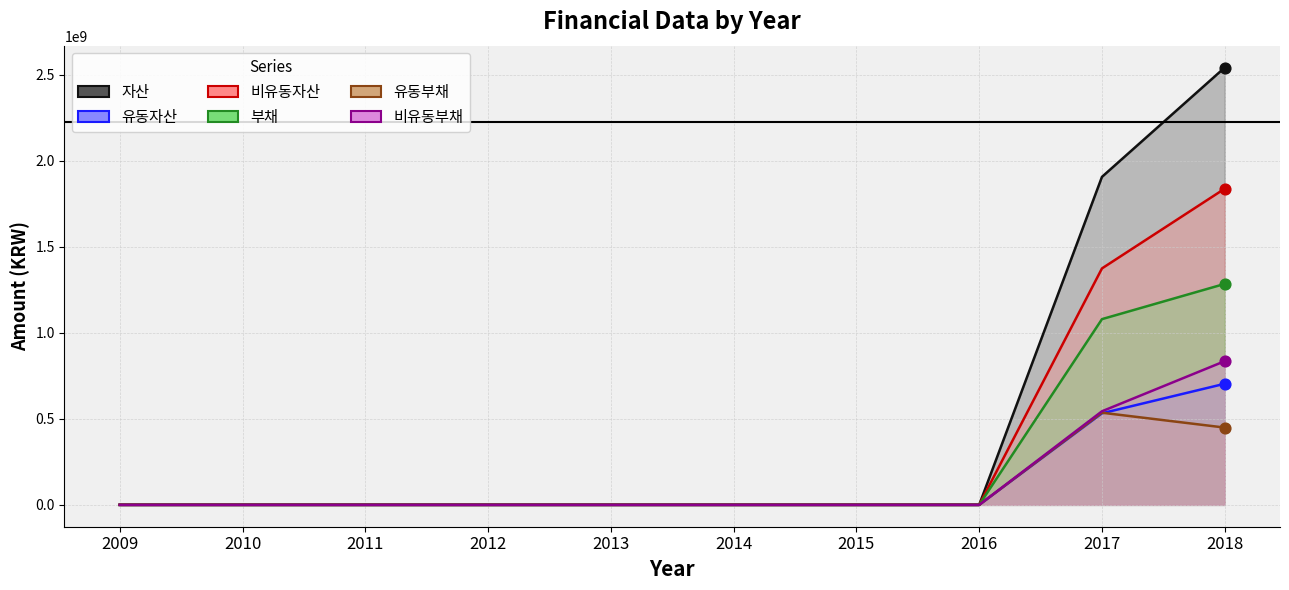

What is the total value across all series at 2017?

5973762676